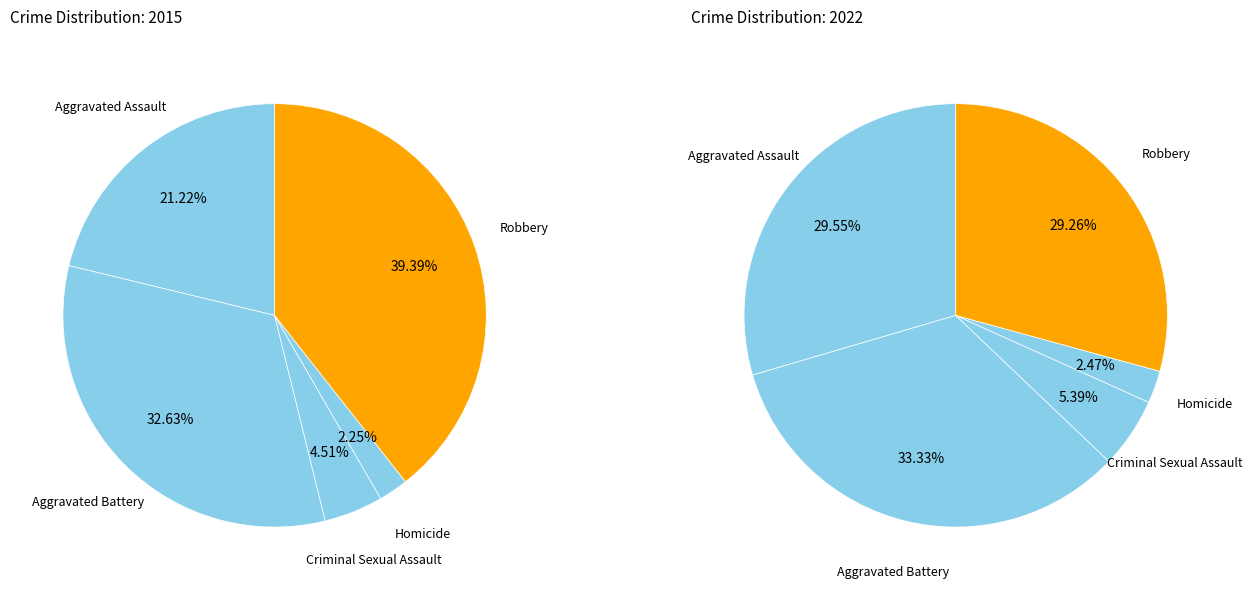

Combined, do Aggravated Assault and Aggravated Battery account for over 50%?

Yes